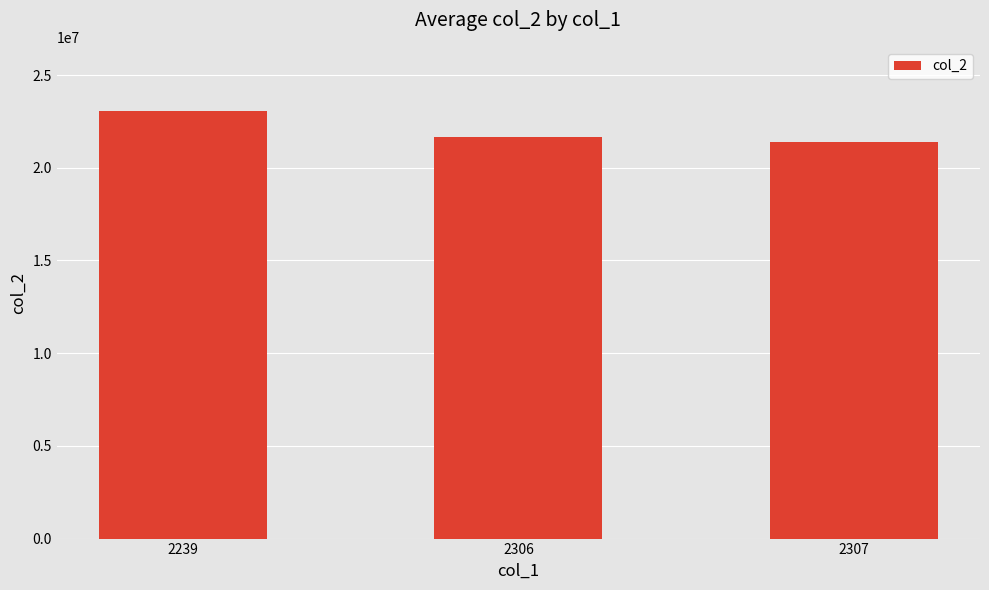

Which label corresponds to the smallest value in the chart?

2307